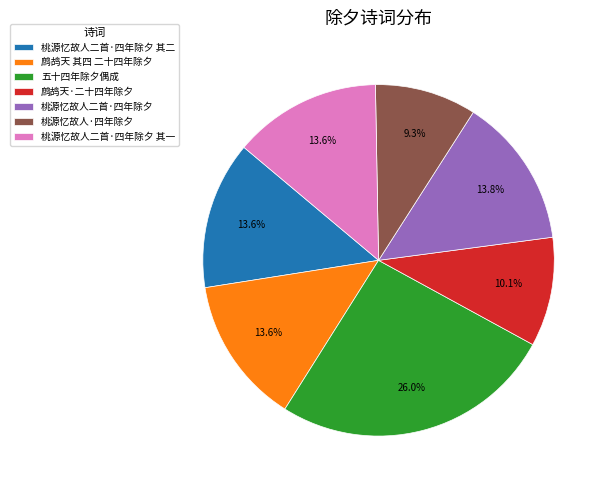

Does 桃源忆故人二首·四年除夕 represent more than half of the total?

No